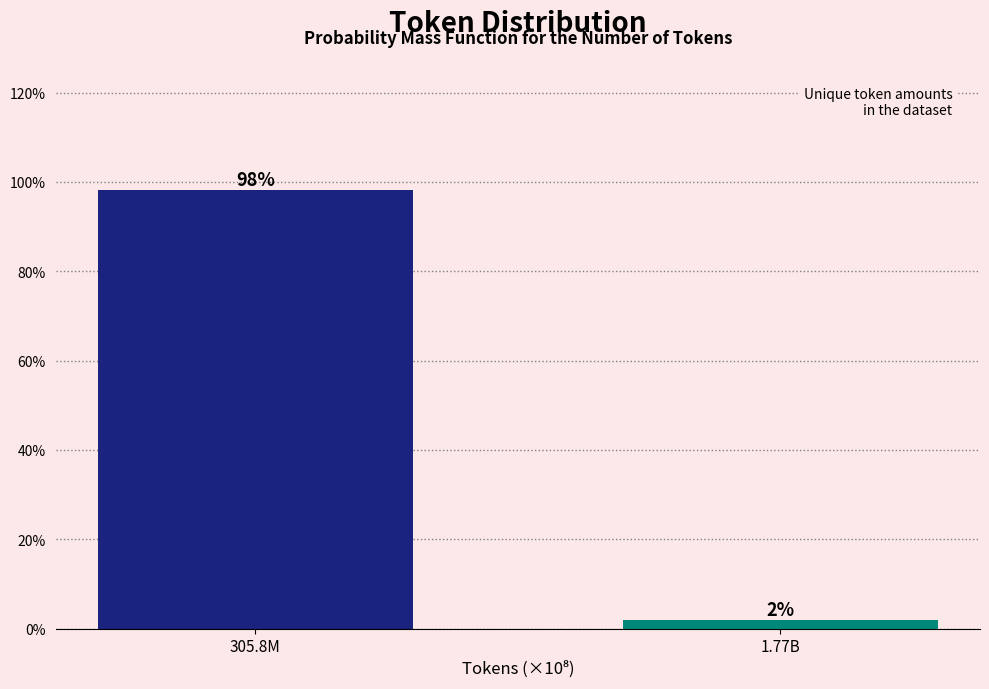

Is it true that the value at 305.8M is 142.5?

False